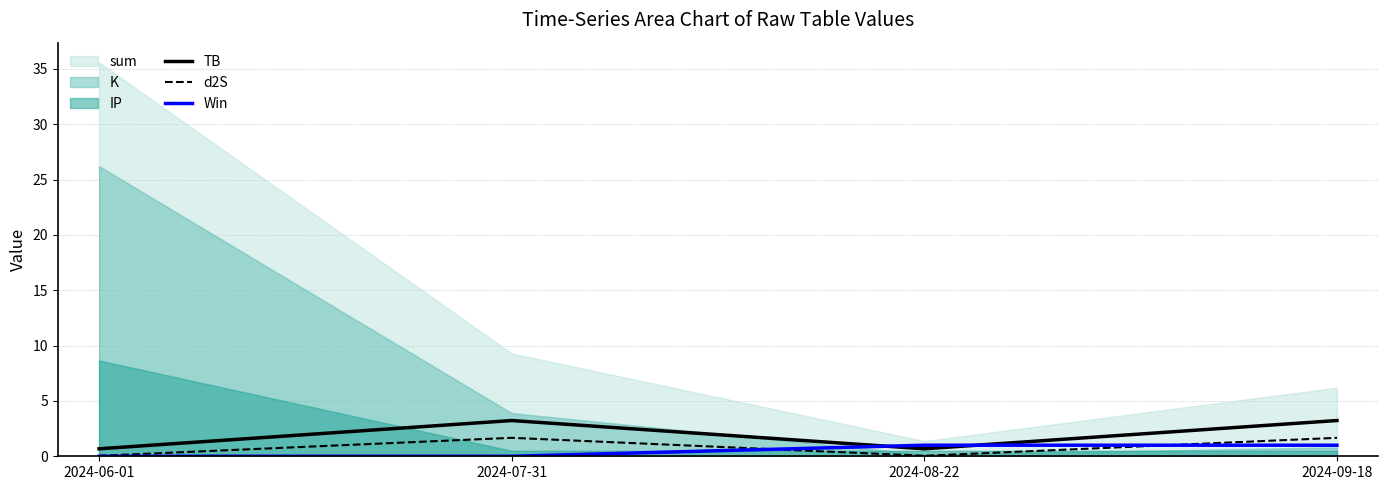

Is the value of d2S at 2024-09-18 greater than the value of TB at 2024-08-22?

Yes